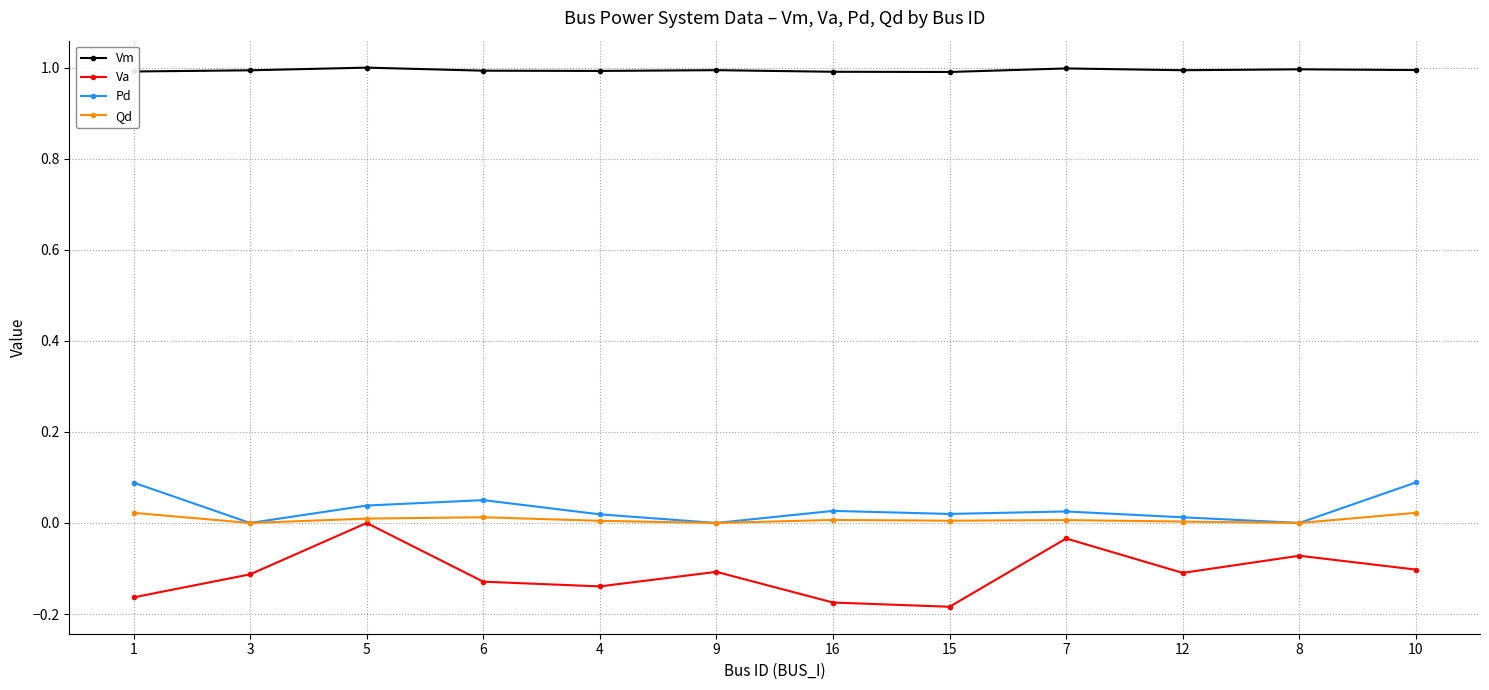

What is the sum of all Pd values?

0.4